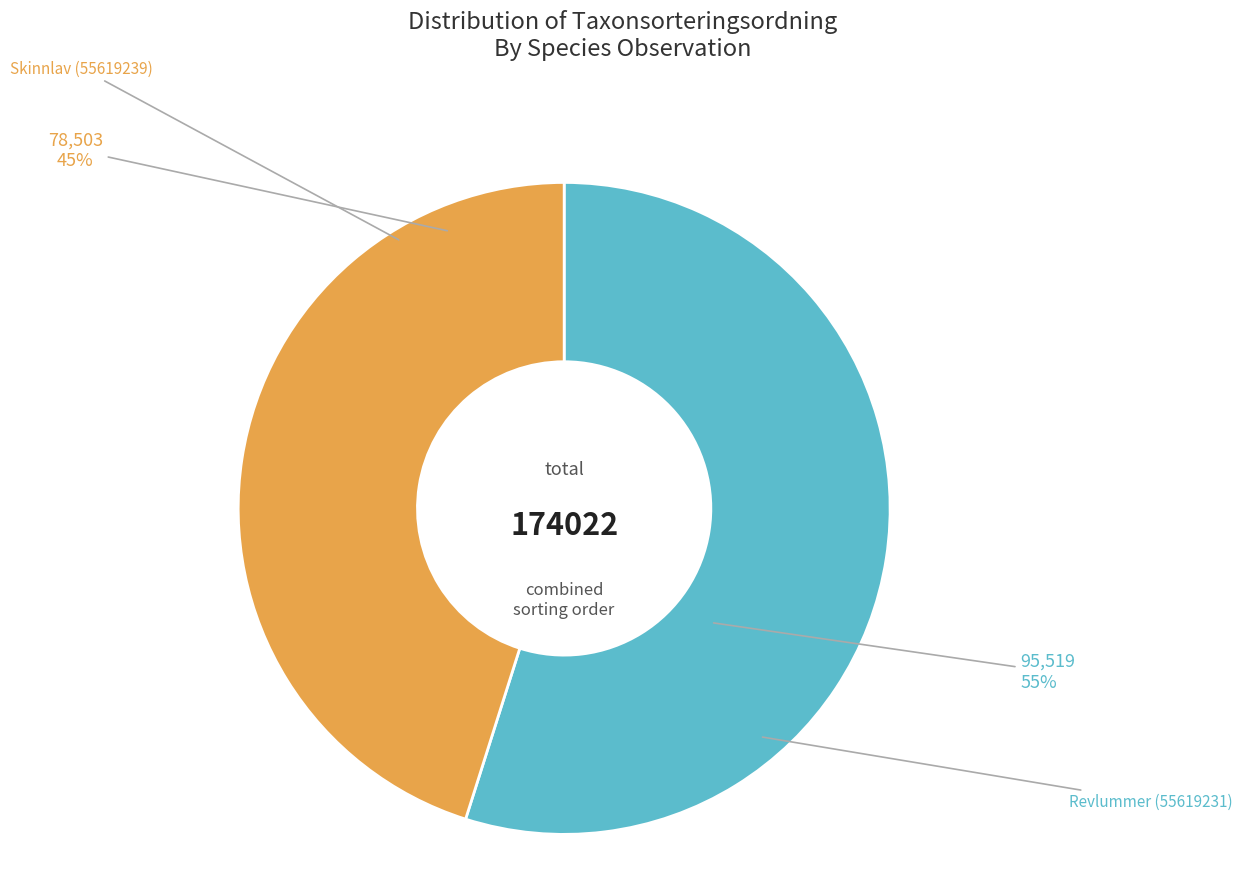

To the nearest percent, what is the difference between the largest and smallest slice percentages?

10%